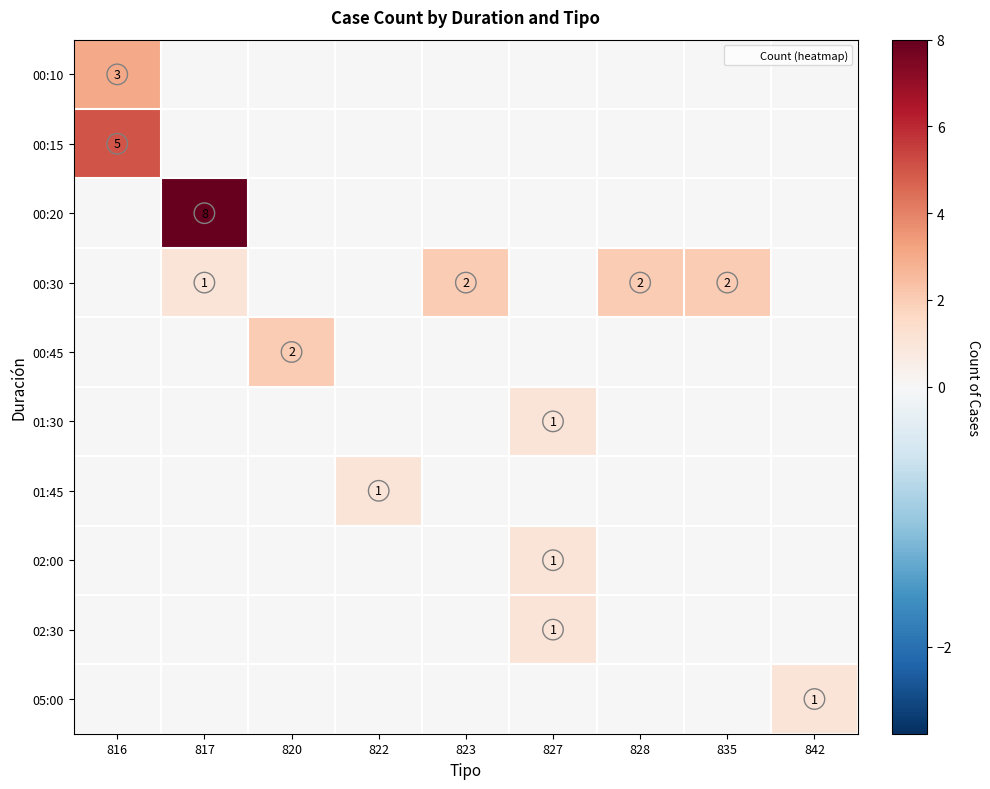

Which series has the widest spread of values?

00:20